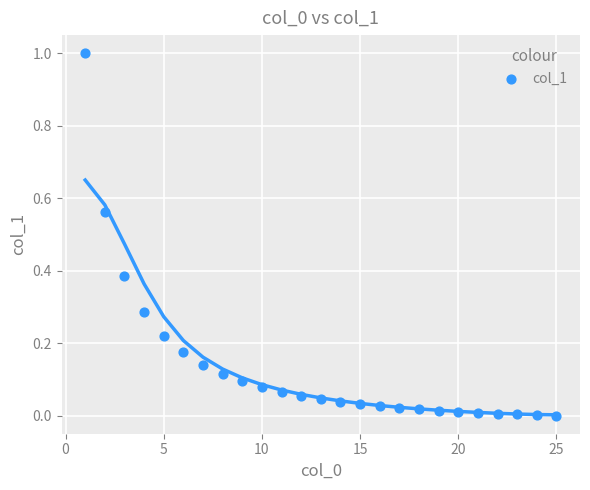

What is the range of X values (max minus min)?

24.0